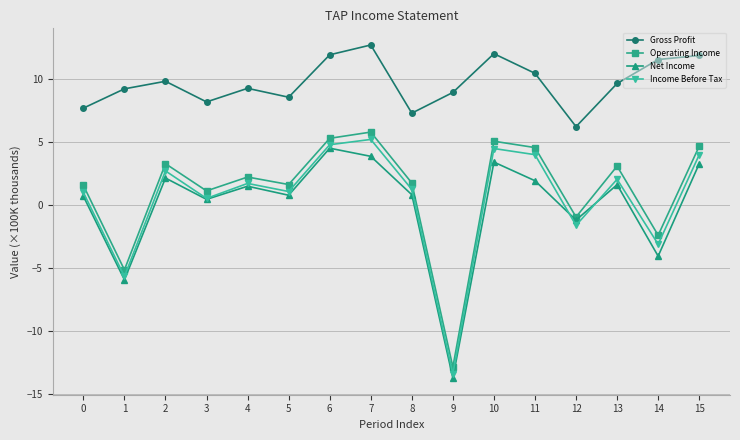

How many lines are shown in the chart?

4